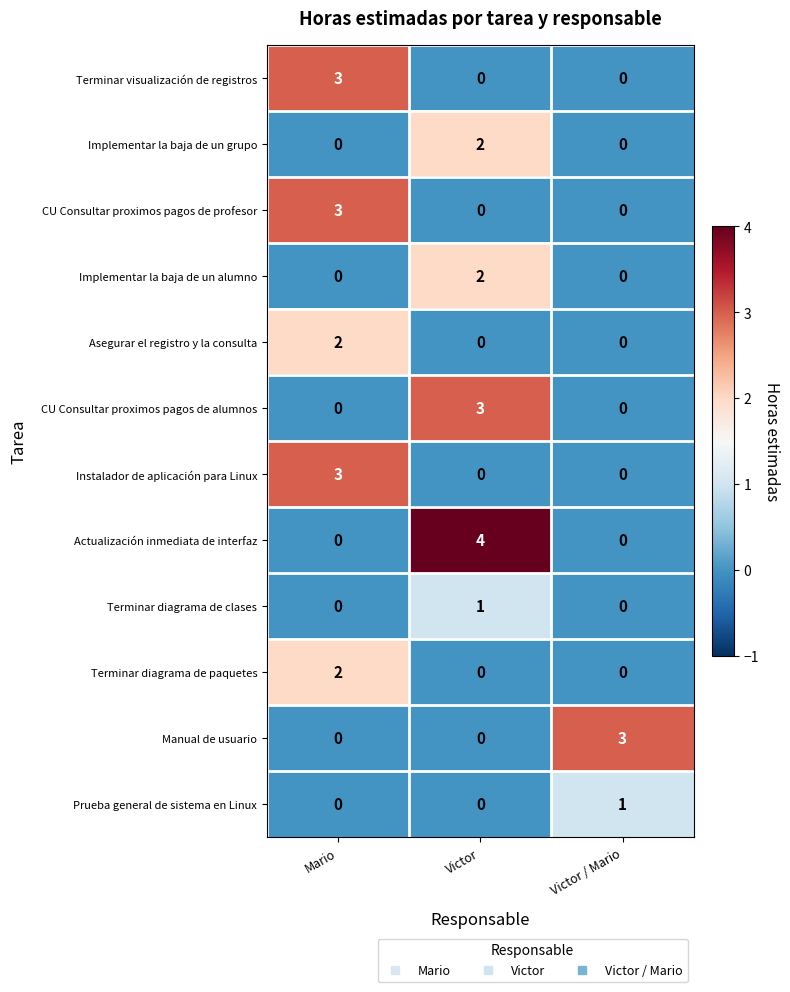

At which category is the sum across all series the highest?

Mario